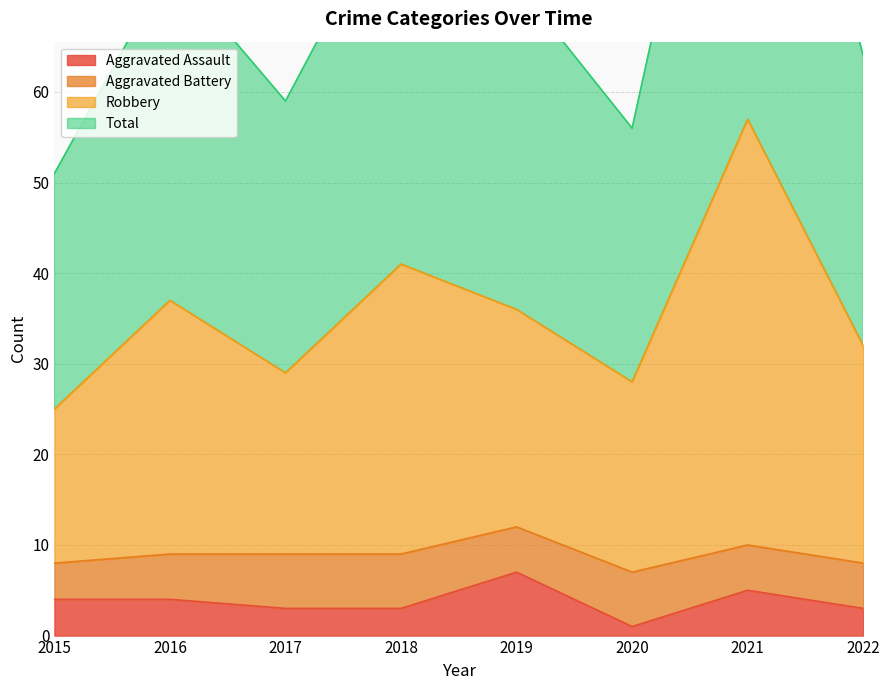

The value of Aggravated Assault at 2017 is 3. True or false?

True